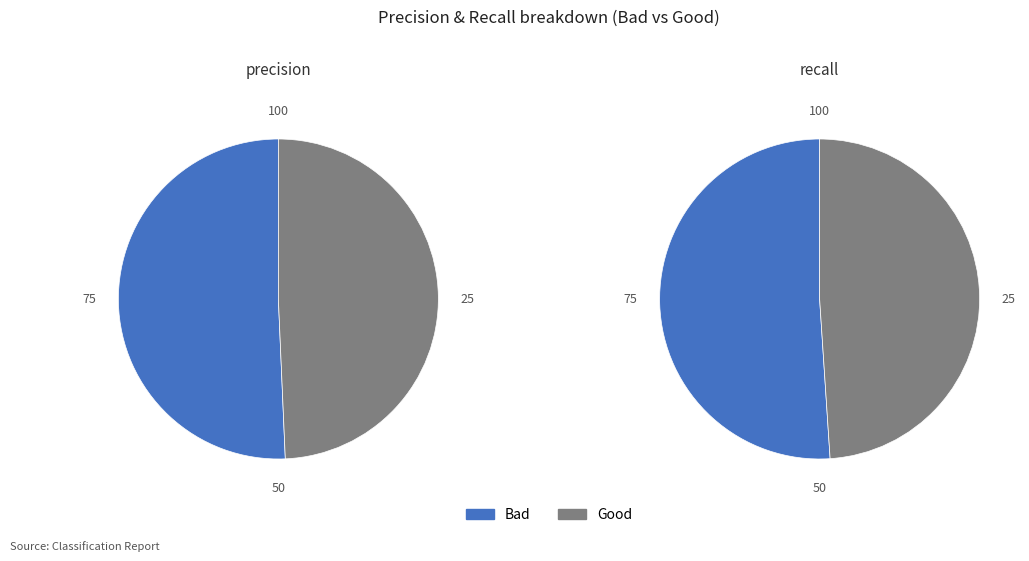

Does Good represent more than half of the total?

No